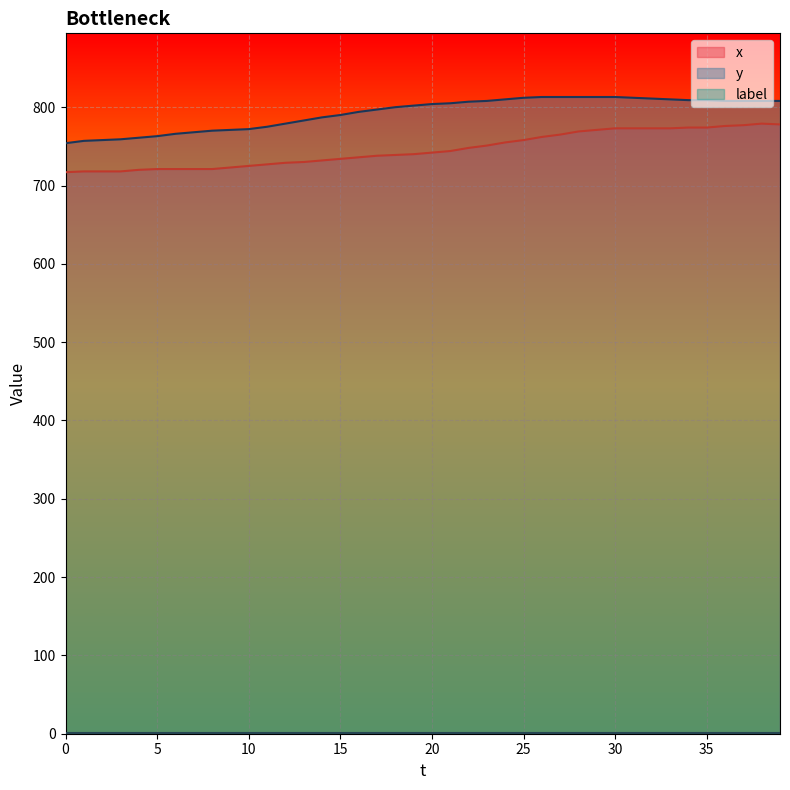

What is the difference between the maximum and minimum values in the y series?

59